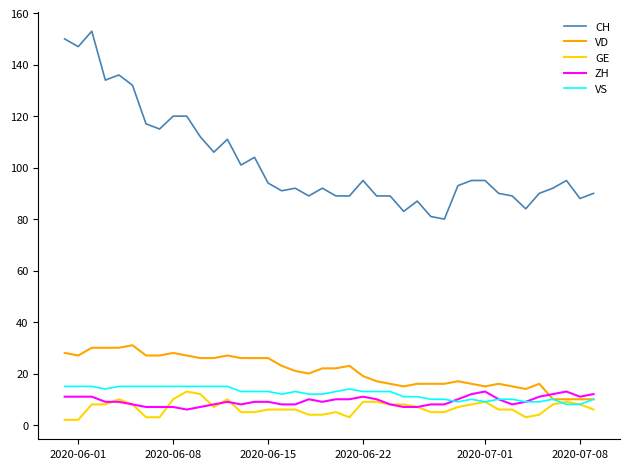

True or false: ZH and CH intersect in this chart.

False